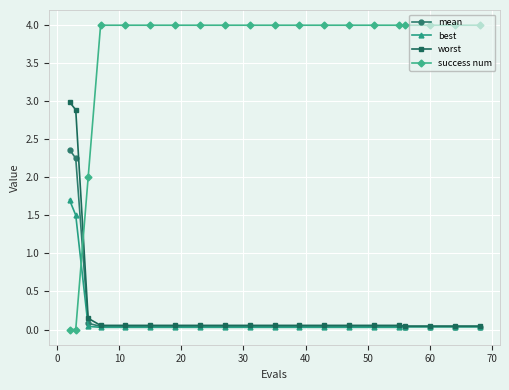

What is the maximum value for best?

1.7